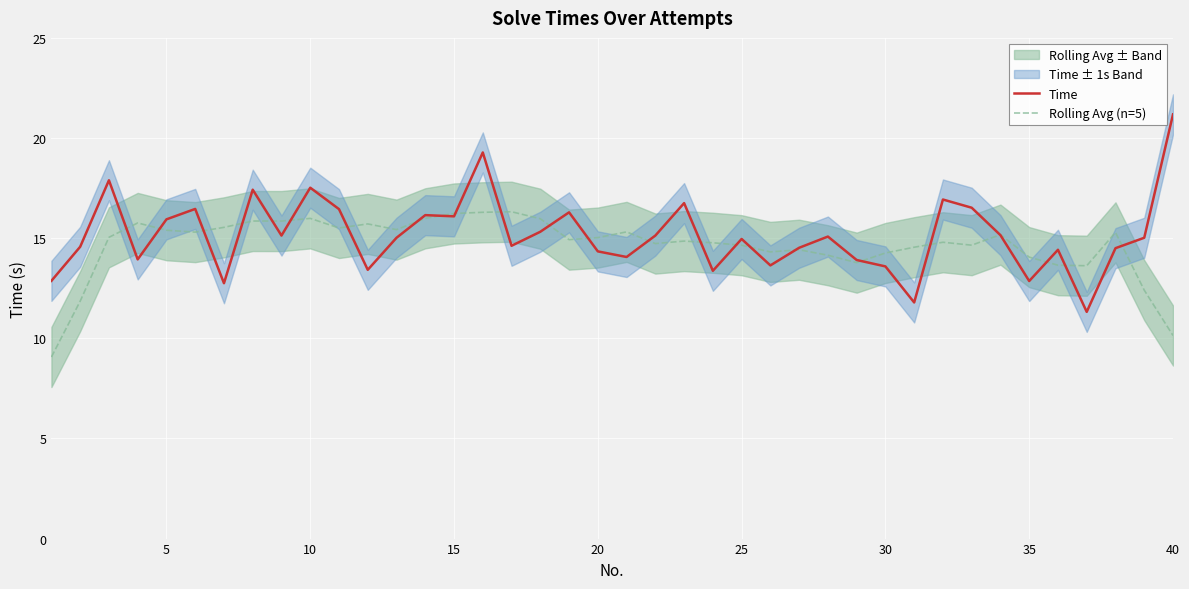

Is the value of Rolling Avg (n=5) at 20 greater than the value of Time at 20?

Yes